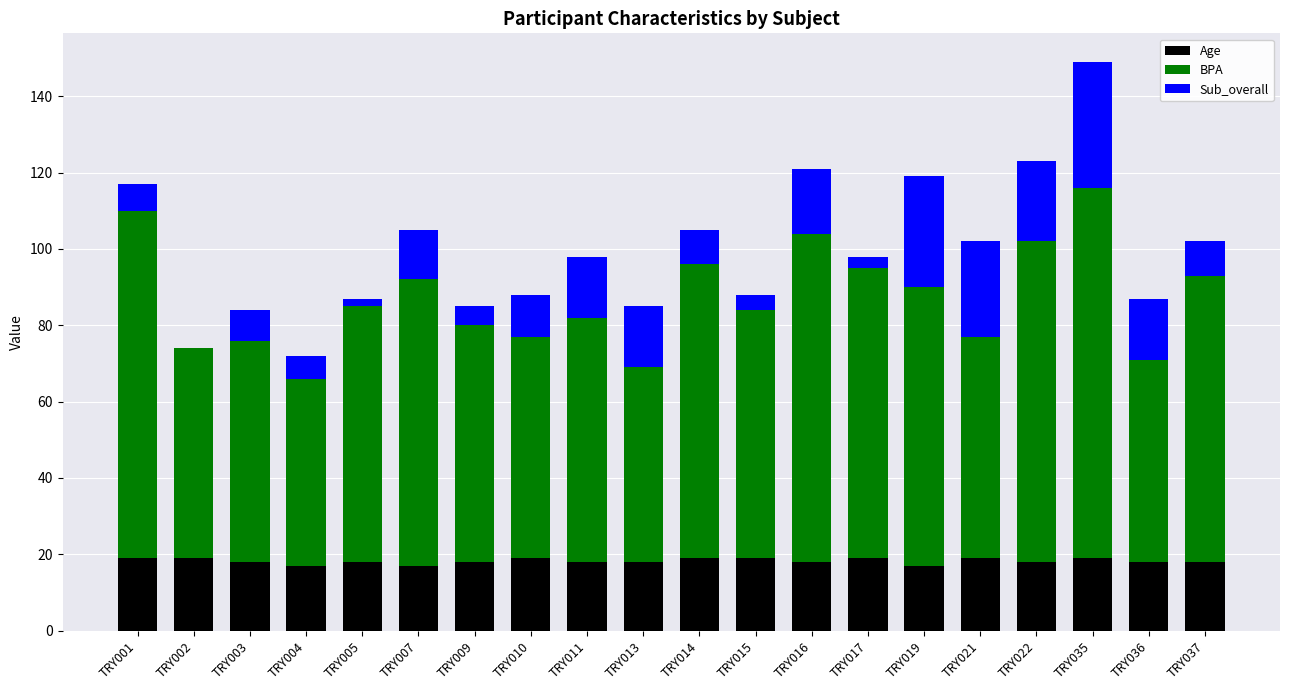

At which category is the sum across all series the highest?

TRY035